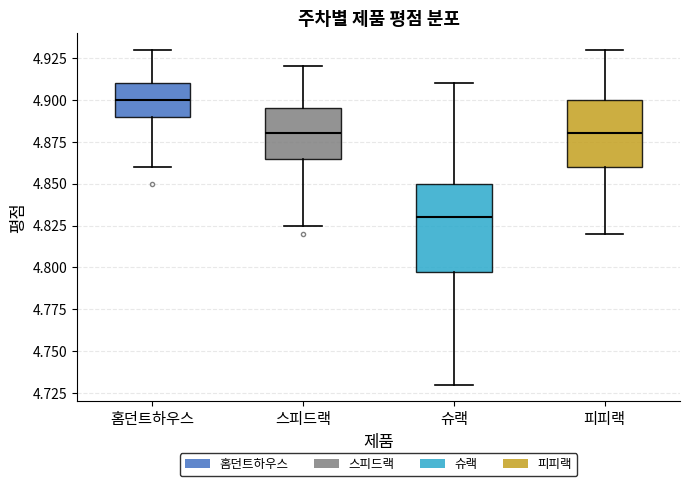

Reading left to right, transcribe this box plot: for each box, give where its median line is, the range the box spans, and where its two whiskers end, as read against the y-axis. The values are not printed on the chart, so give them approximately, as read against the axis.

홈던트하우스: median 4.900, box 4.890 to 4.910, whiskers 4.860 to 4.930
스피드랙: median 4.880, box 4.865 to 4.895, whiskers 4.825 to 4.920
슈랙: median 4.830, box 4.800 to 4.850, whiskers 4.730 to 4.910
피피랙: median 4.880, box 4.860 to 4.900, whiskers 4.820 to 4.930